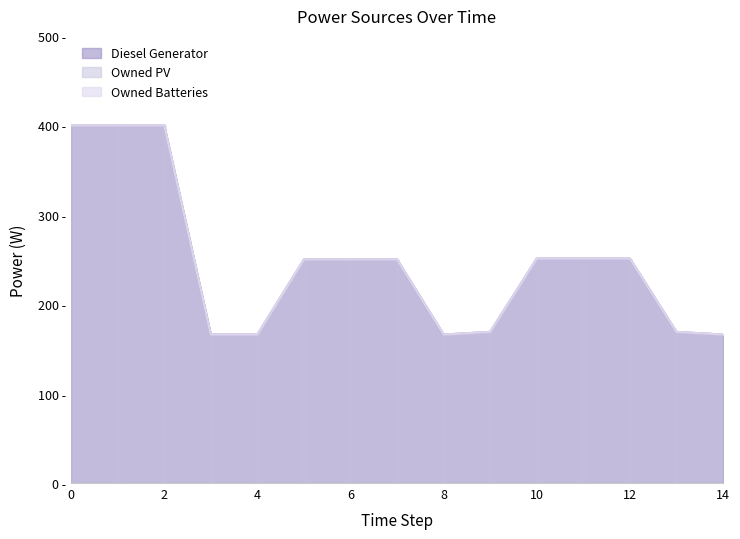

True or false: Diesel Generator has a value of 124 at 12.

False